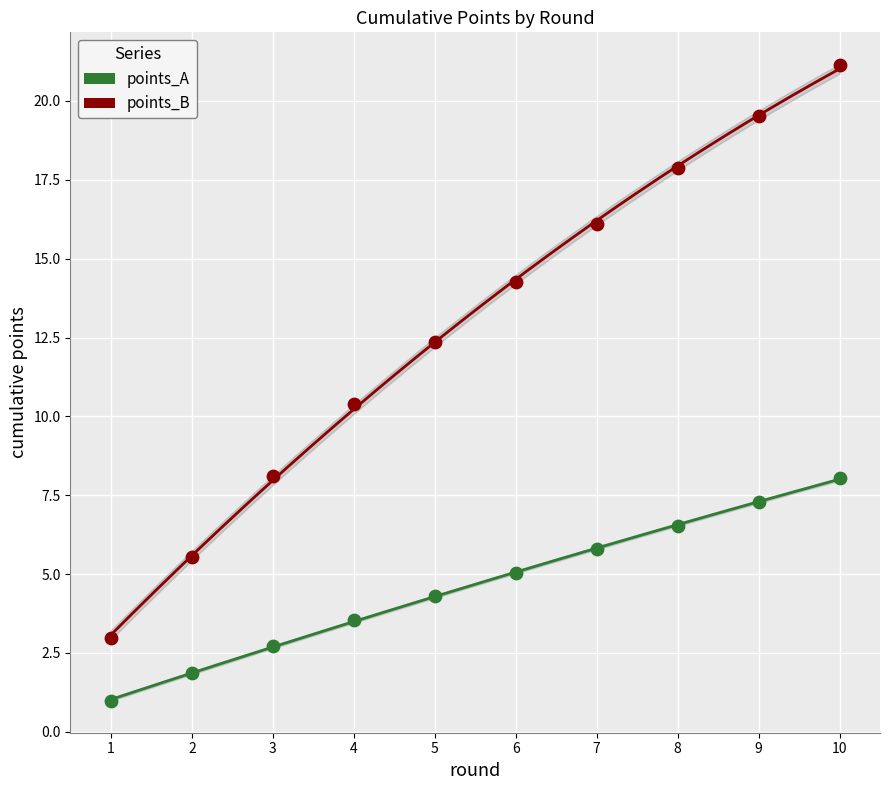

Which series contains the highest Y value?

points_B